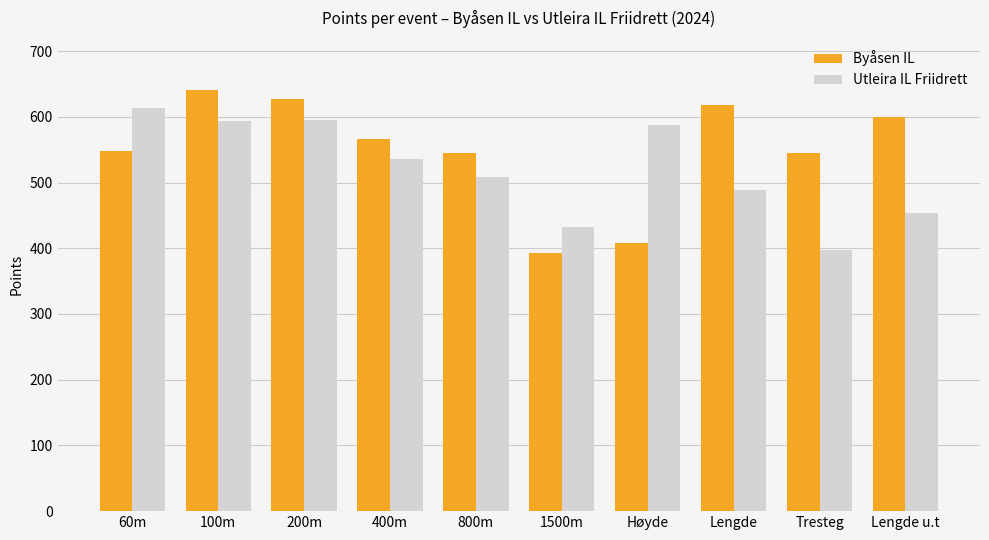

Rank the series by their maximum value, from lowest to highest.

Utleira IL Friidrett, Byåsen IL